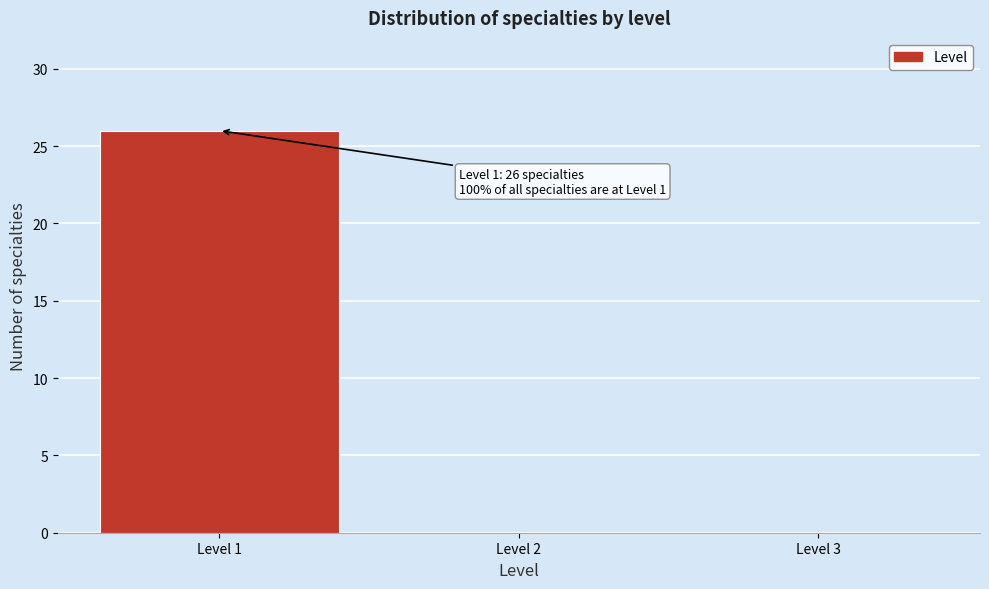

Reading left to right, transcribe all the data shown in this chart.

Level 1=26	Level 2=0	Level 3=0